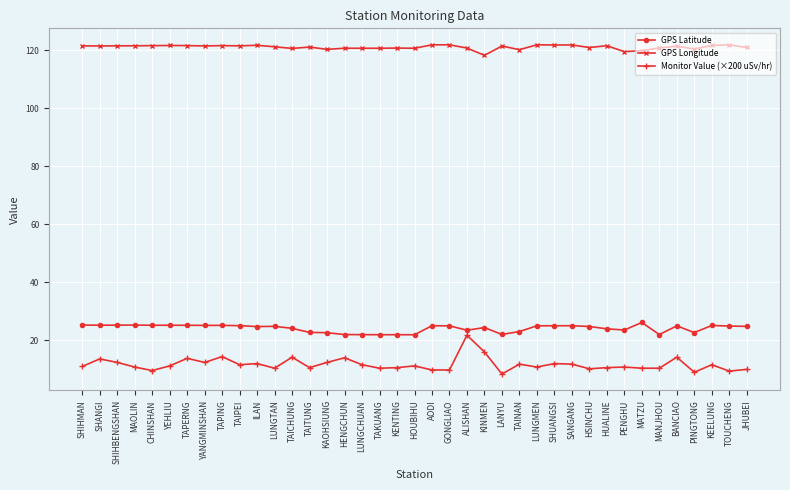

What position from the left is GONGLIAO?

22